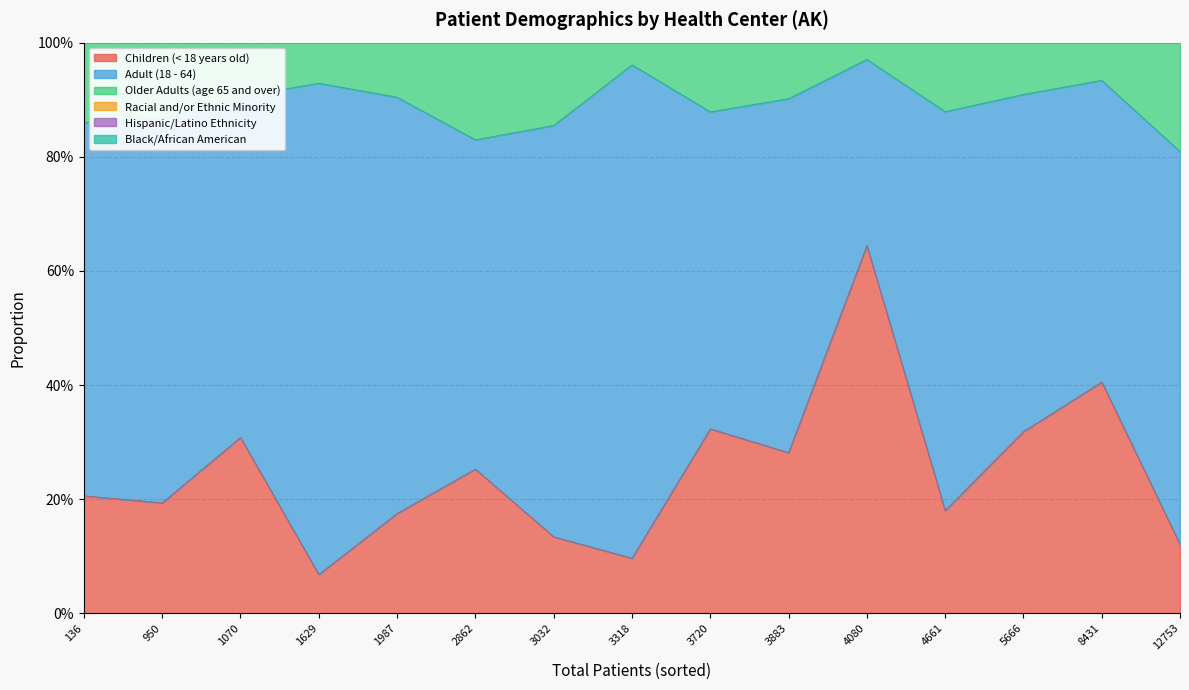

Between 4661 and 136, which is larger?

136